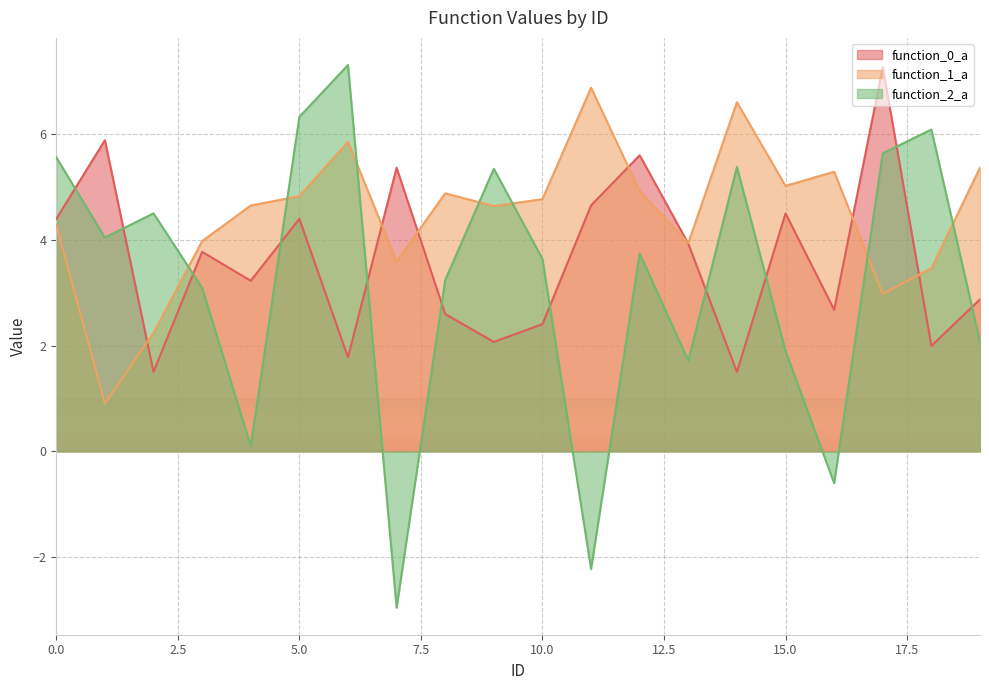

What is the difference between the function_0_a values at 16 and 3?

1.1